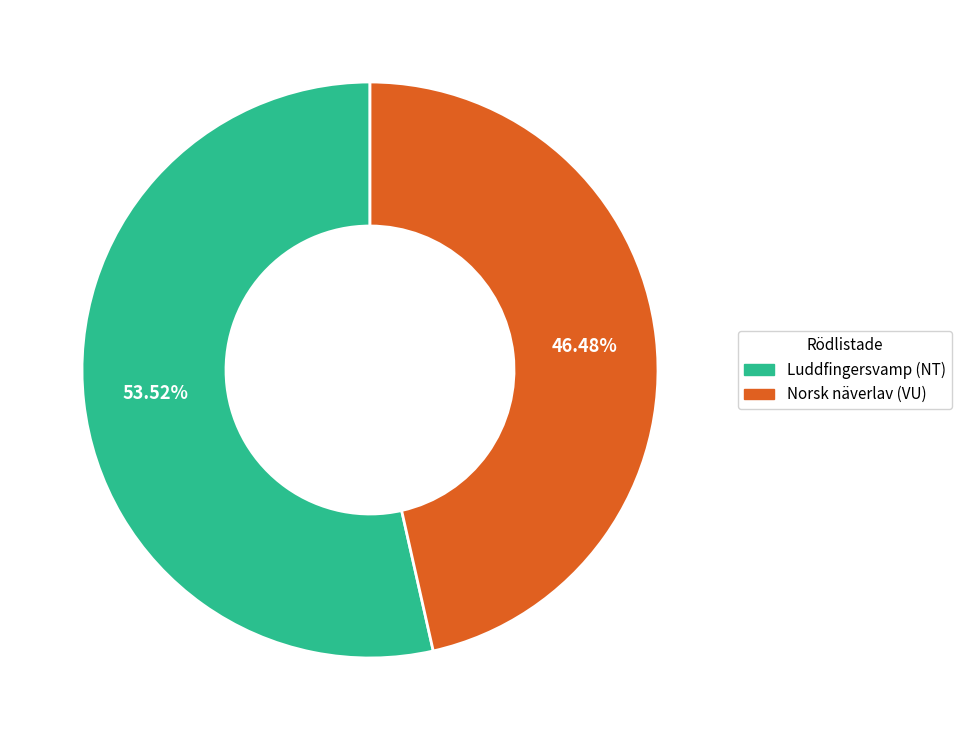

Is it true that Norsk näverlav (VU) is 33% of the pie?

False